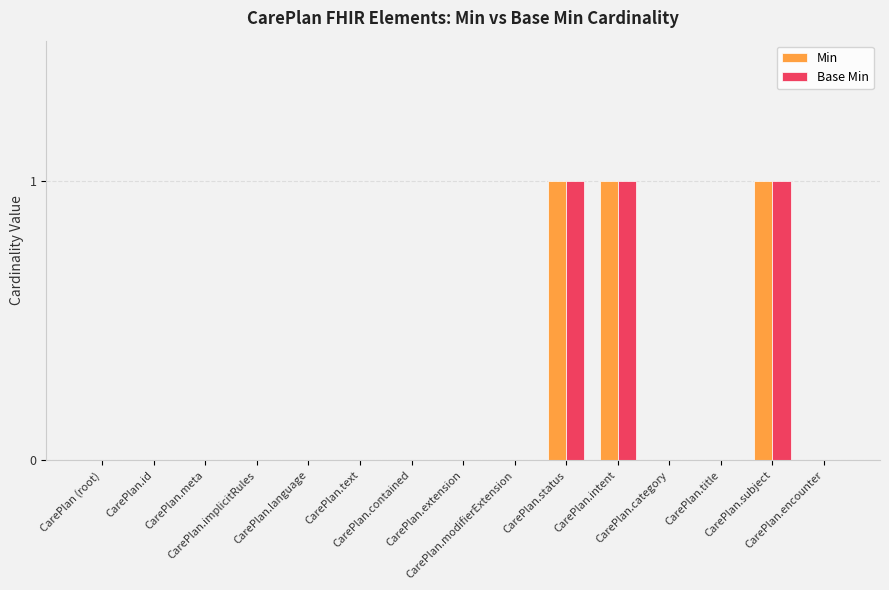

What is the sum of all Min values?

3